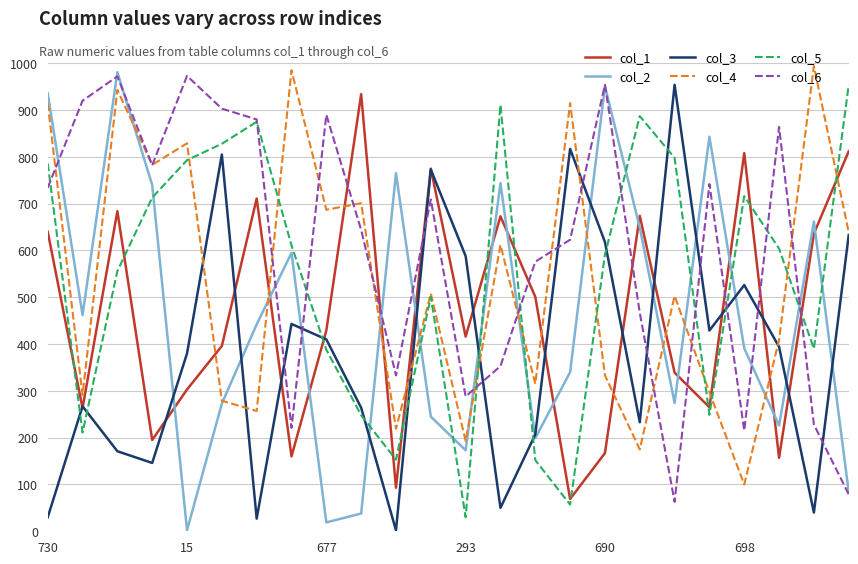

True or false: col_5 and col_2 cross at least once.

True